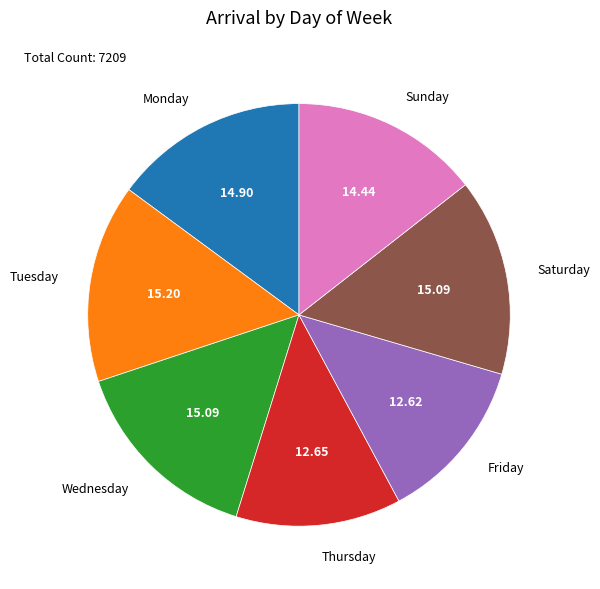

Count the number of slices in the pie.

7